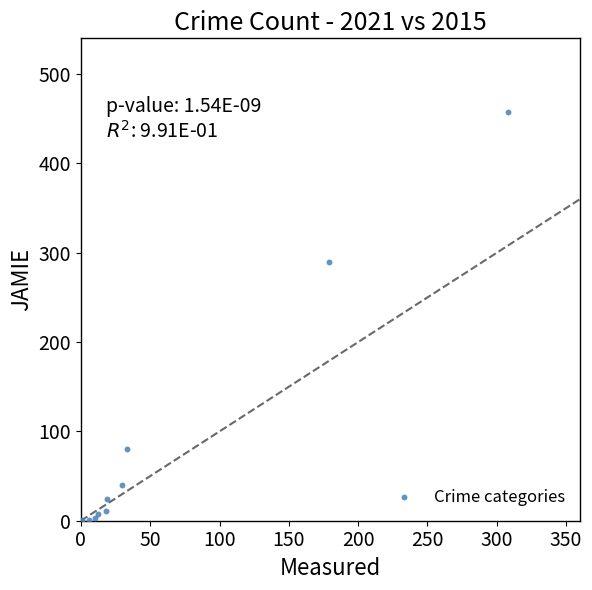

What Y value in the scatter plot is closest to 229?

290